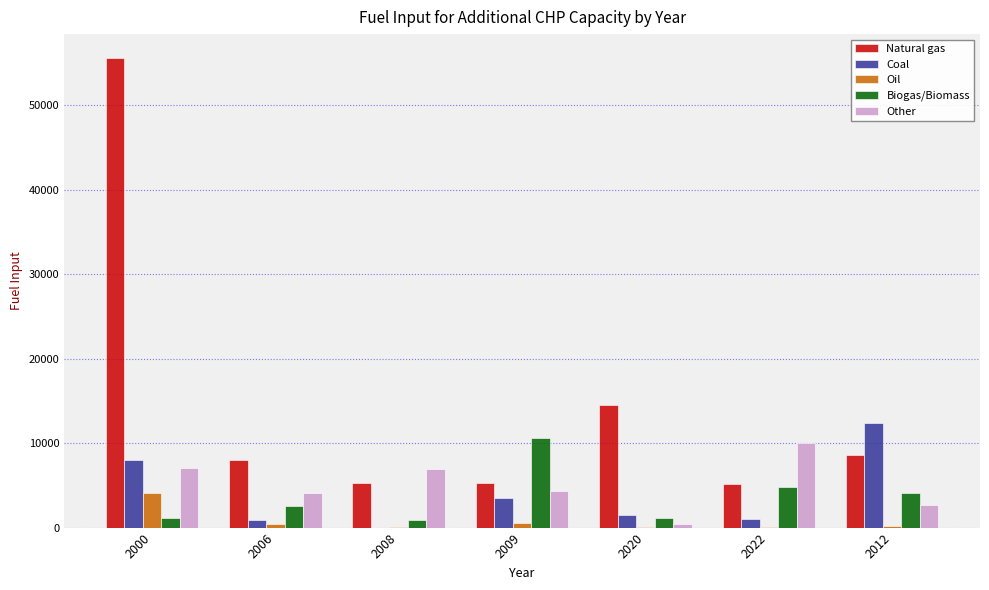

Is the value of Biogas/Biomass at 2000 greater than the value of Natural gas at 2020?

No